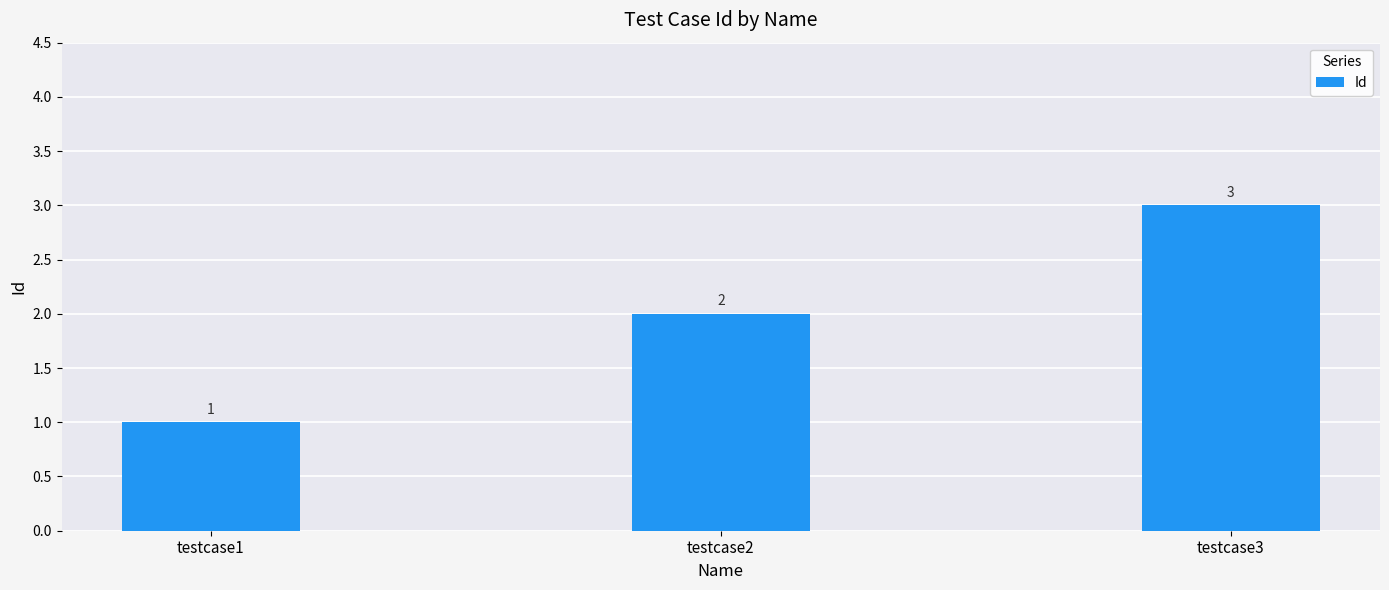

Reading right to left, what are all the values shown in this chart?

testcase3=3	testcase2=2	testcase1=1